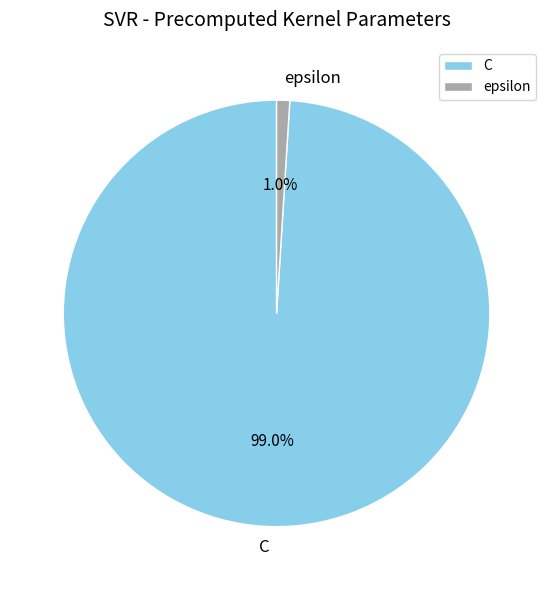

Between C and epsilon, which is larger?

C